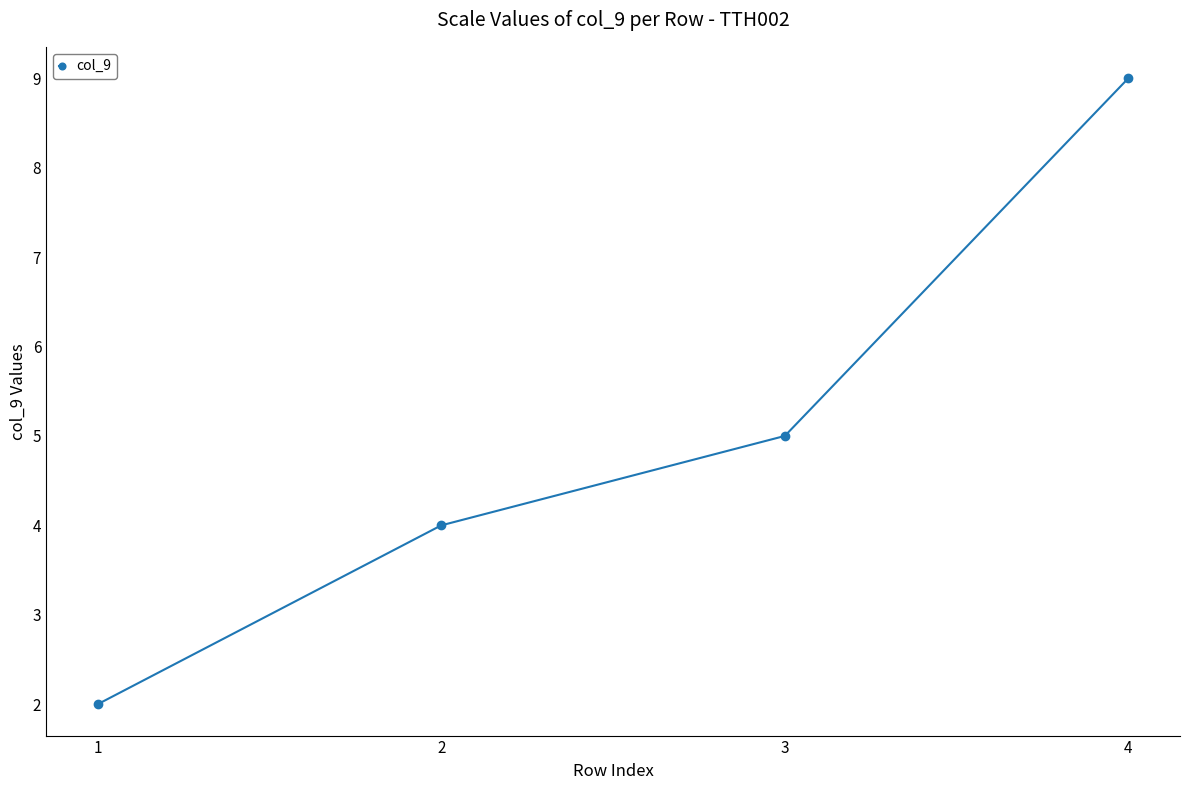

What is the change in value from 2 to 4?

+5